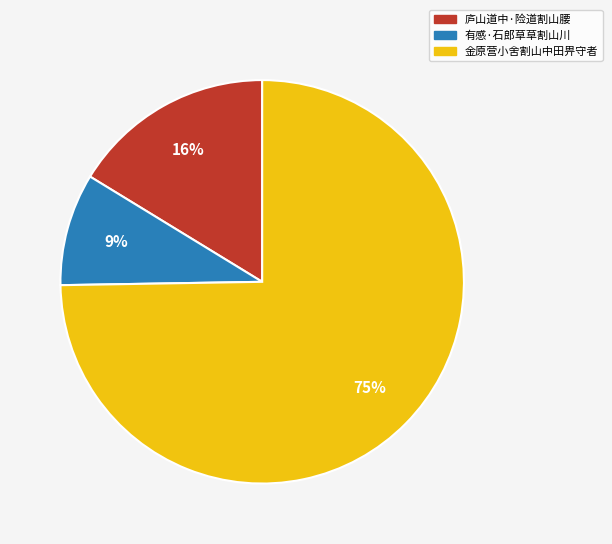

Which slice is the smallest?

有感·石郎草草割山川